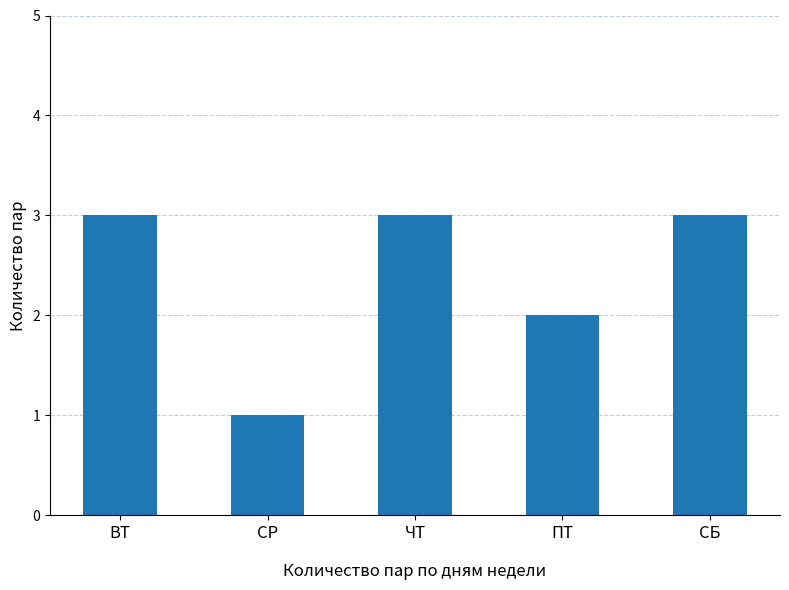

What is the label of the 3rd bar from the left?

ЧТ